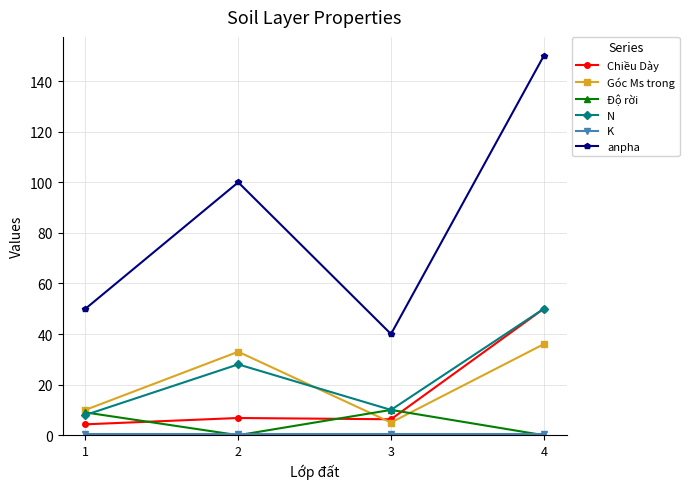

The anpha series shows 72.1 at 1. True or false?

False